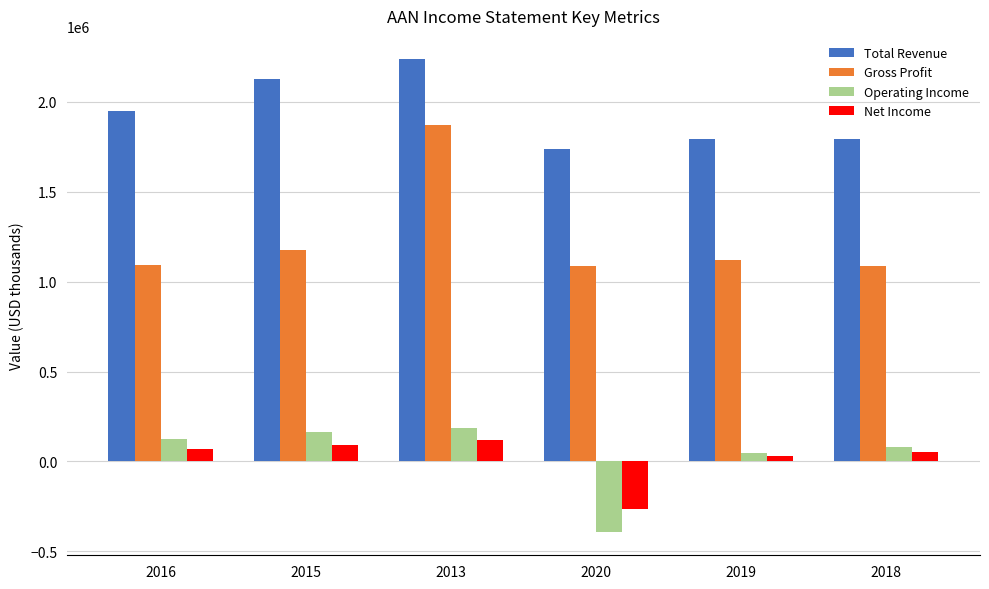

How many values in Operating Income are above zero?

5